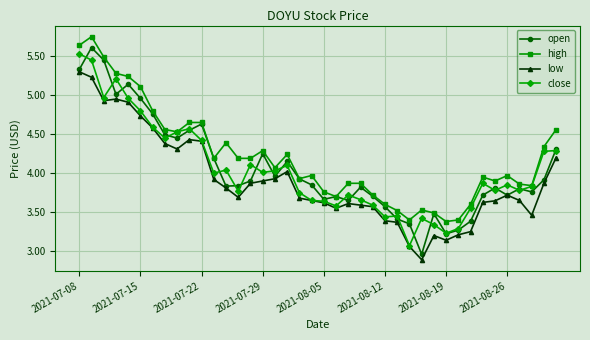

True or false: low has more than 1 points higher than both neighbors.

True